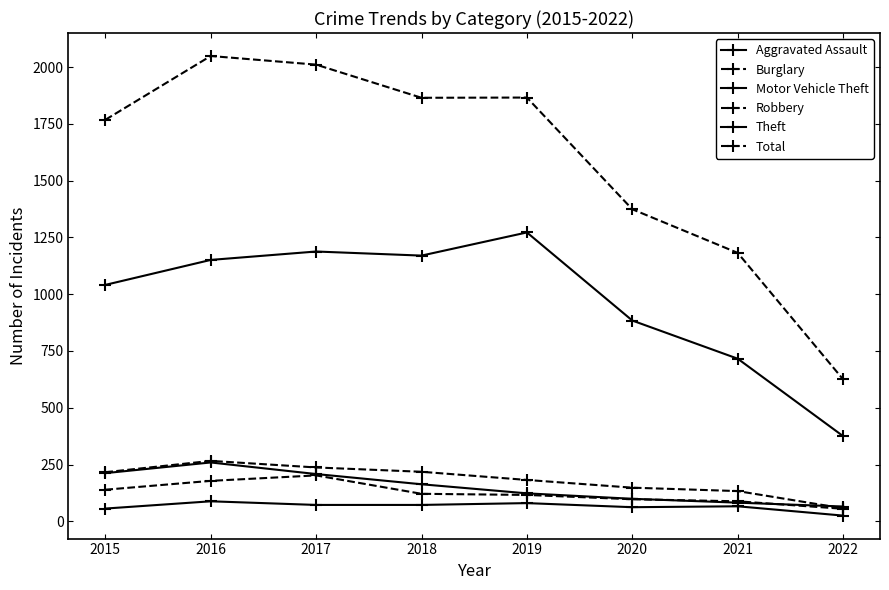

Is this an area chart (filled region under the line)?

No